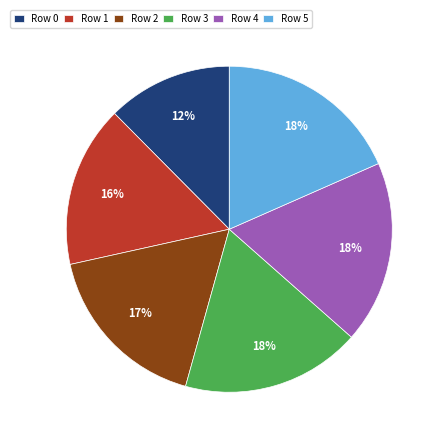

To the nearest percent, what portion does Row 5 represent?

18%